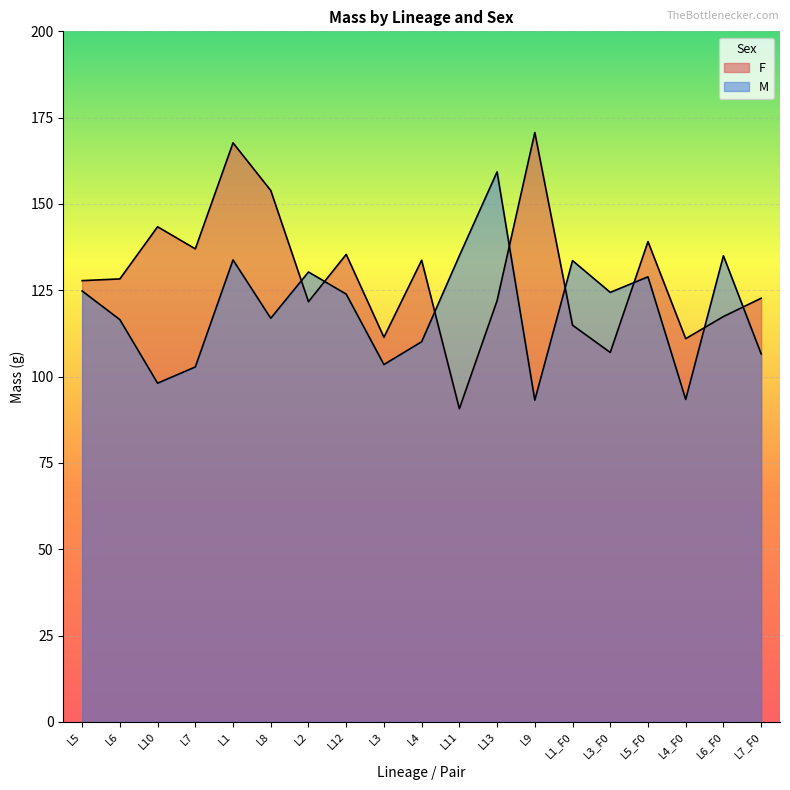

What is the difference between the second highest and second lowest values in the F series?

60.7